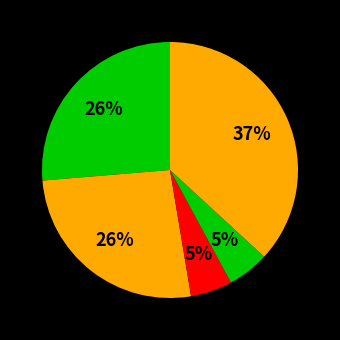

Which category has the smallest portion of the pie?

Criminal Sexual Assault